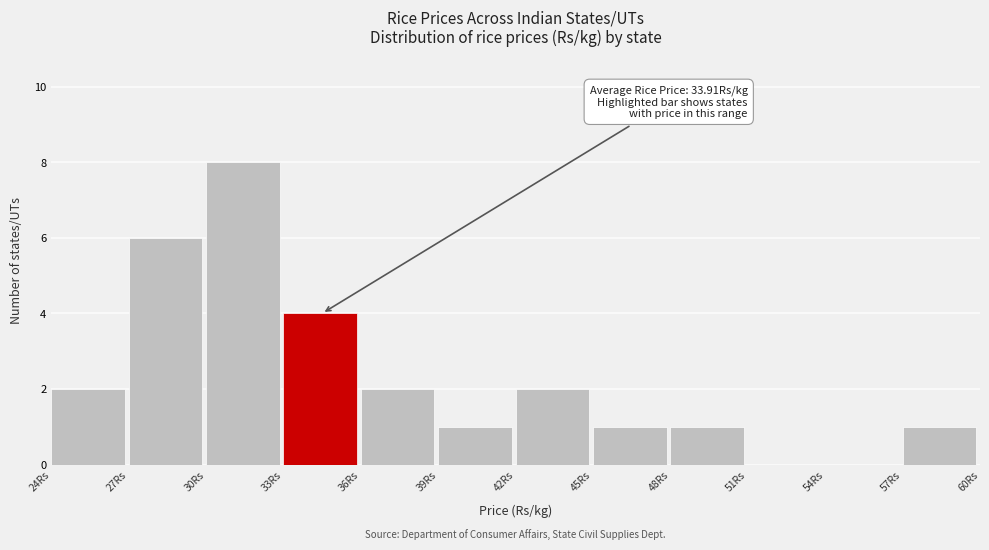

Over which range of the x-axis is the bar tallest?

30 to 33